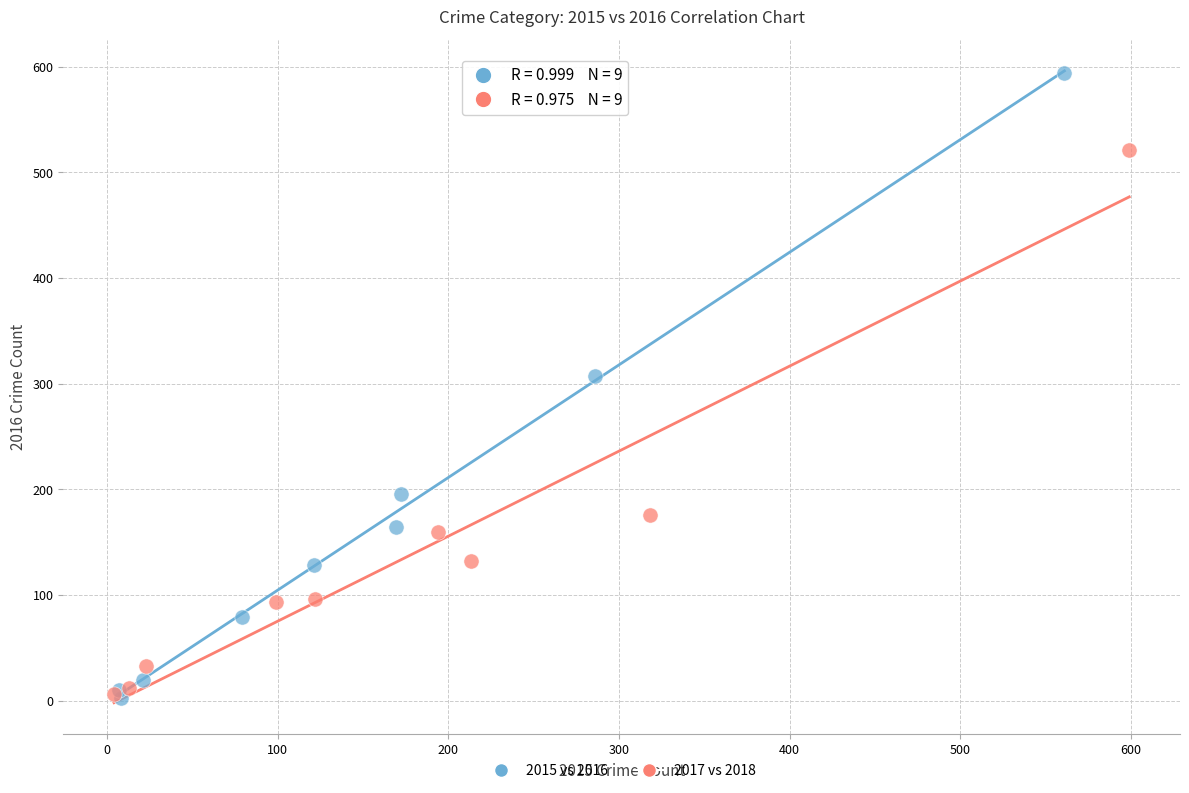

What are all the series names shown in the legend?

2015 vs 2016, 2017 vs 2018